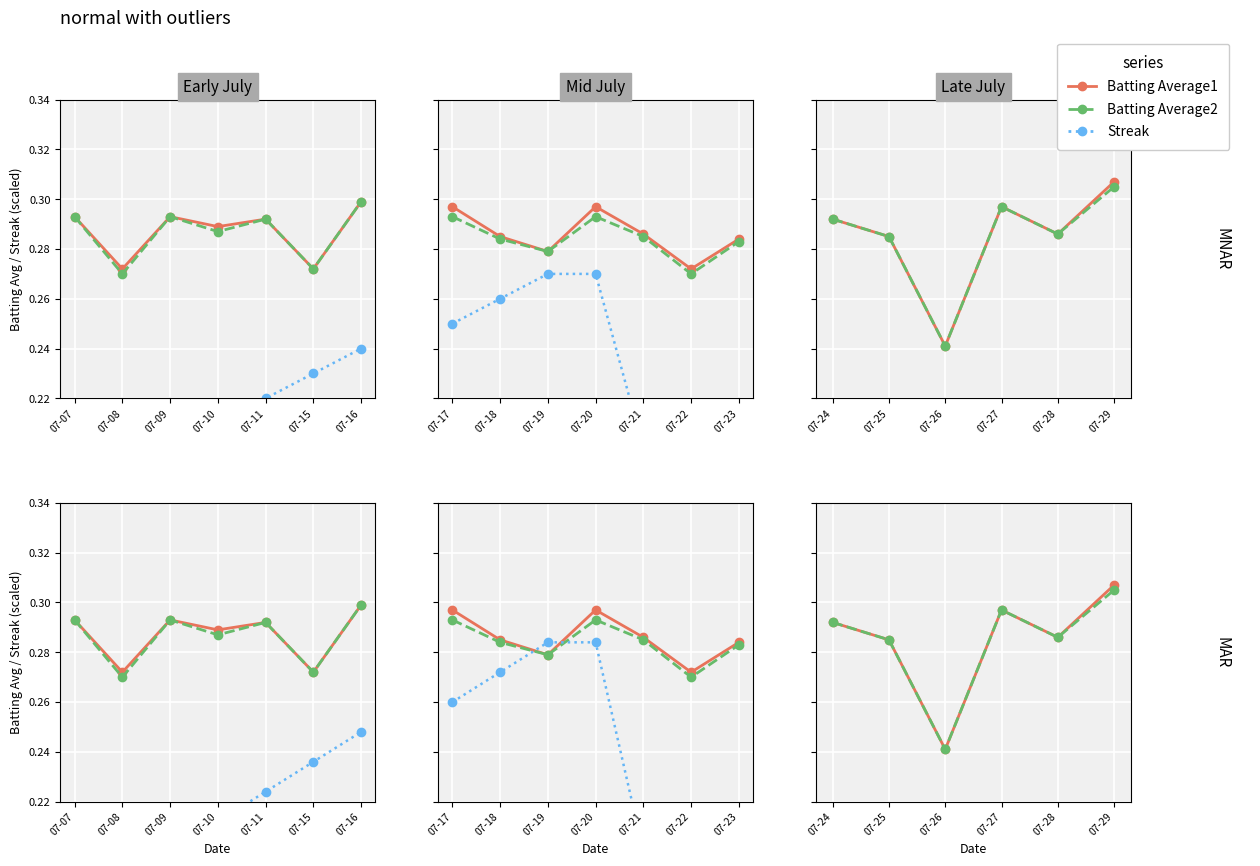

The Batting Average2 series shows 0.3 at 07-29. True or false?

True